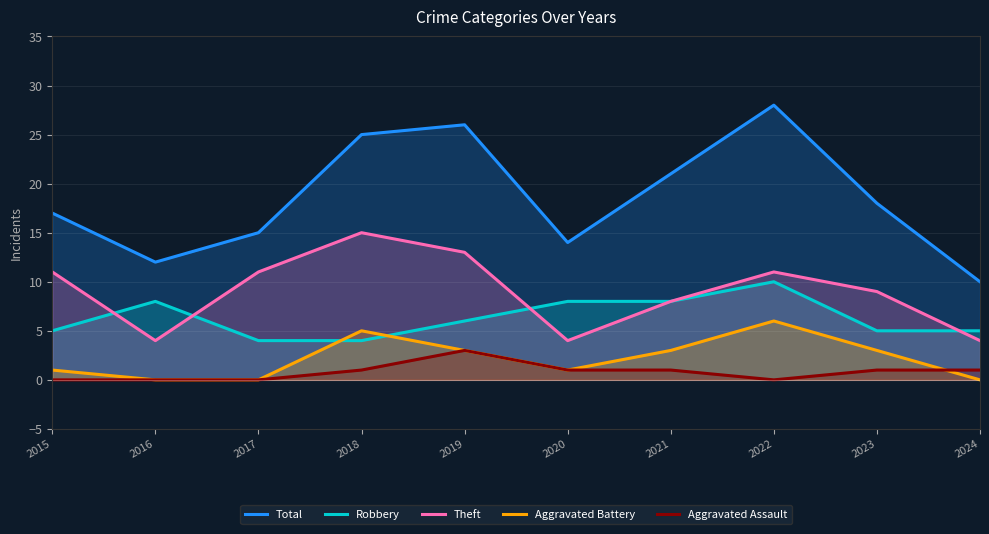

What is the difference between the highest and lowest values at 2019?

23